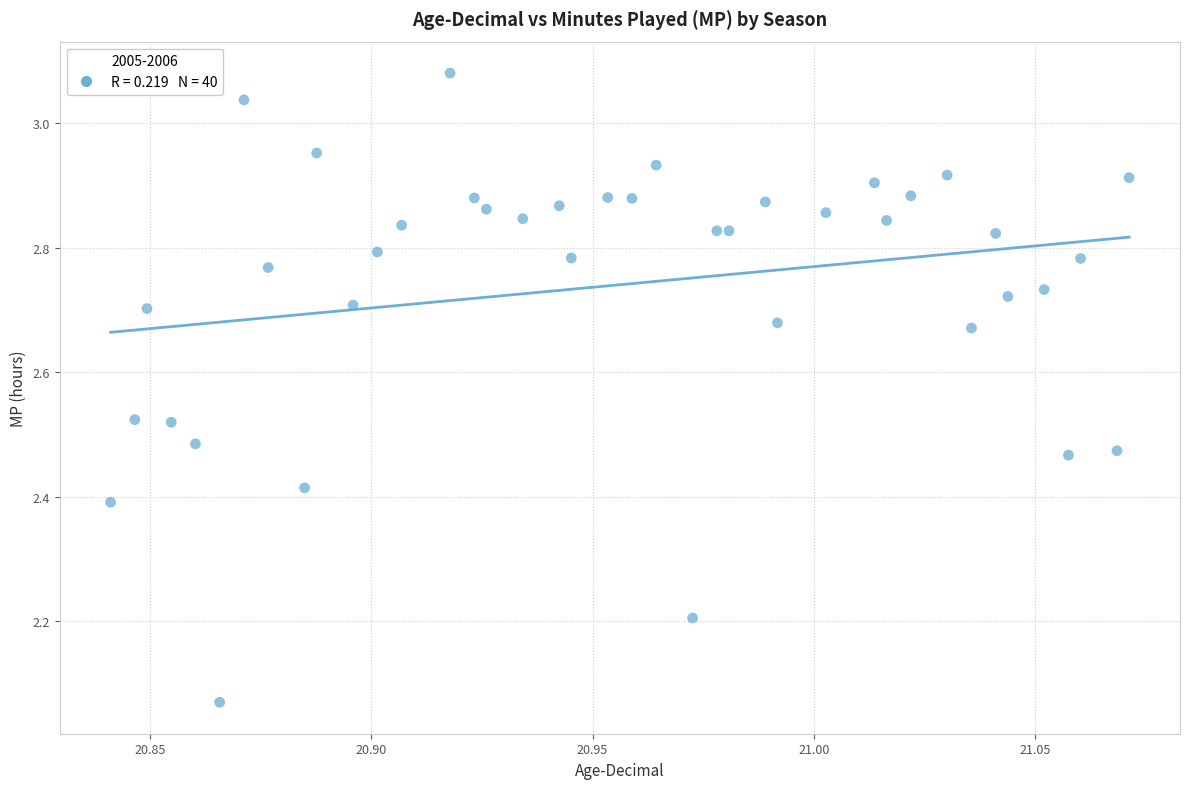

What is the range of Y values (max minus min)?

1.0